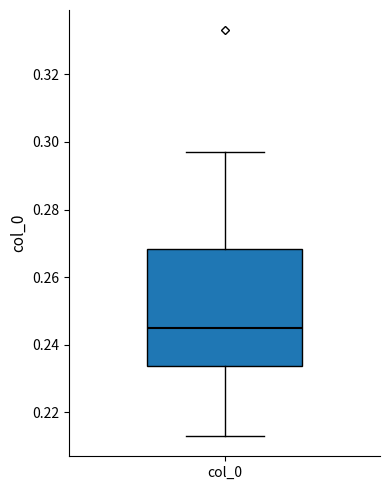

Transcribe this box plot: give where the median line is, the range the box spans, and where the two whiskers end, as read against the y-axis. The values are not printed on the chart, so give them approximately, as read against the axis.

median 0.246, box 0.234 to 0.268, whiskers 0.214 to 0.296